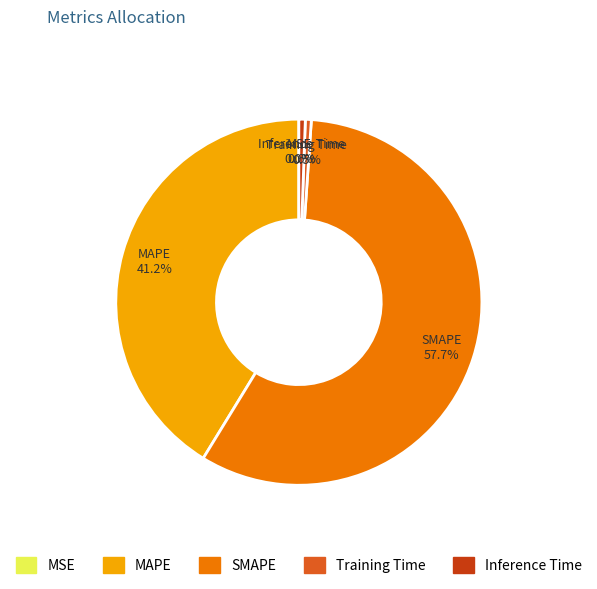

The Training Time slice represents 11% of the pie. True or false?

False